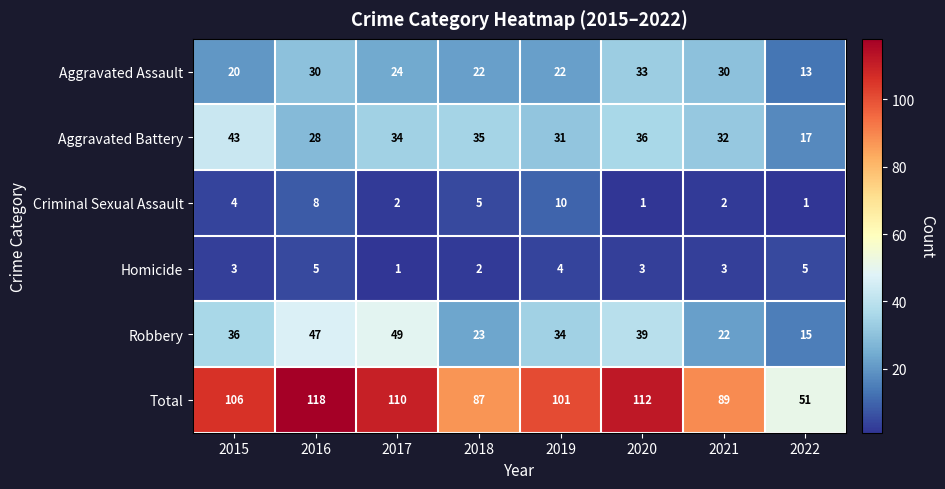

Which category has the highest value across all series?

2016